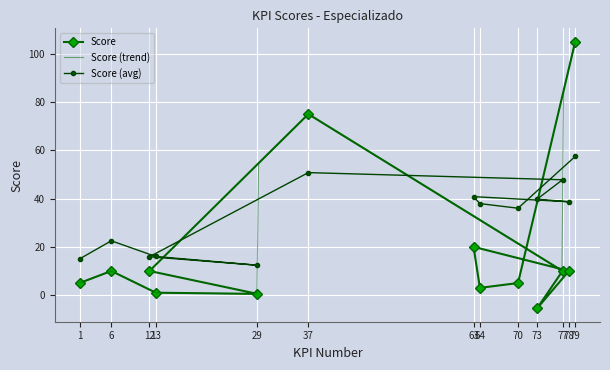

What is the value of the Score (avg) point at the 12th from the left?

38.7